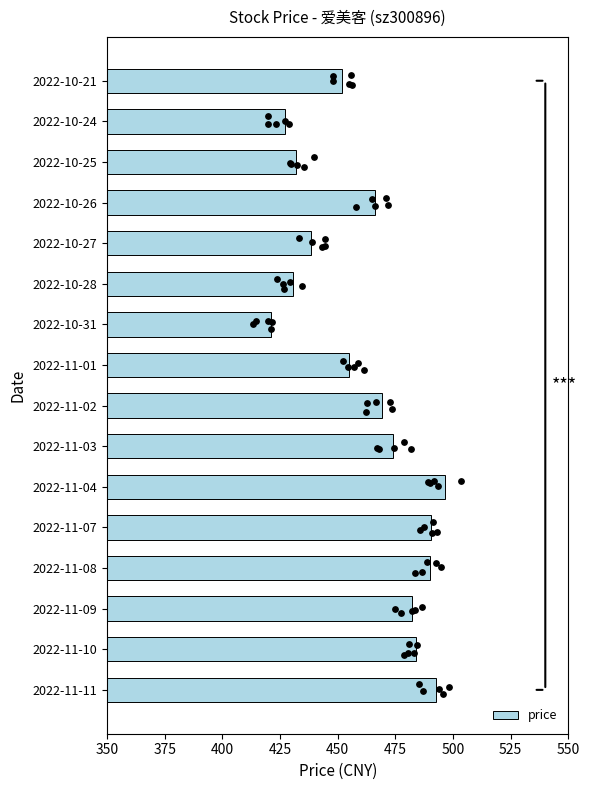

What is the difference between the second highest and second lowest values in the price series?

65.4